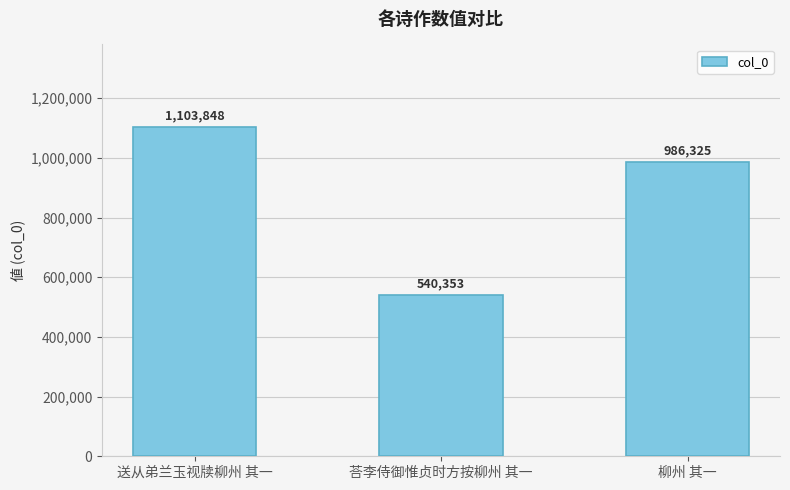

How many data points does each series have?

3